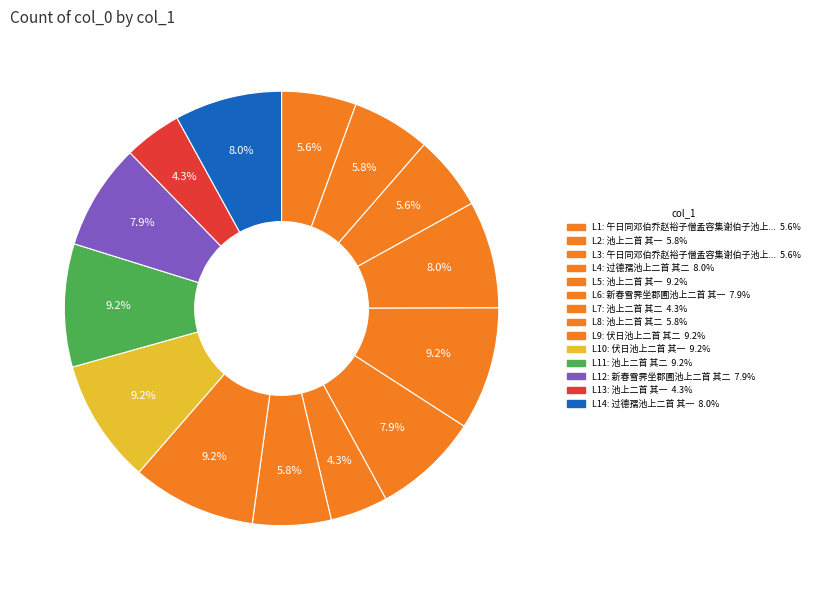

How many segments does this pie chart have?

14